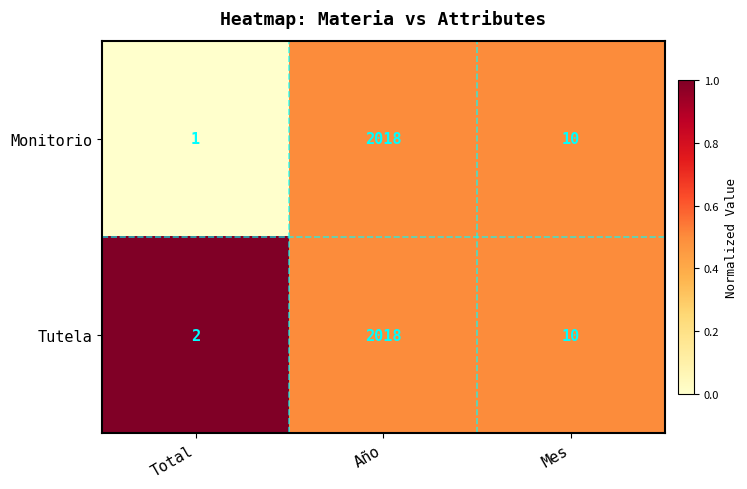

Which label corresponds to the largest value in the chart?

Año